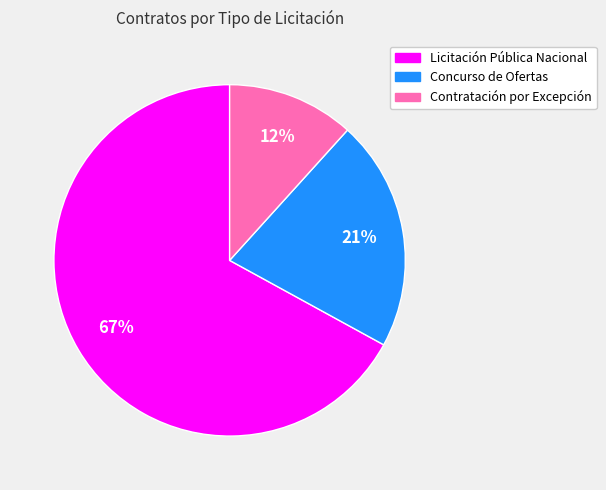

To the nearest percent, what is the difference between the largest and smallest slice percentages?

55%